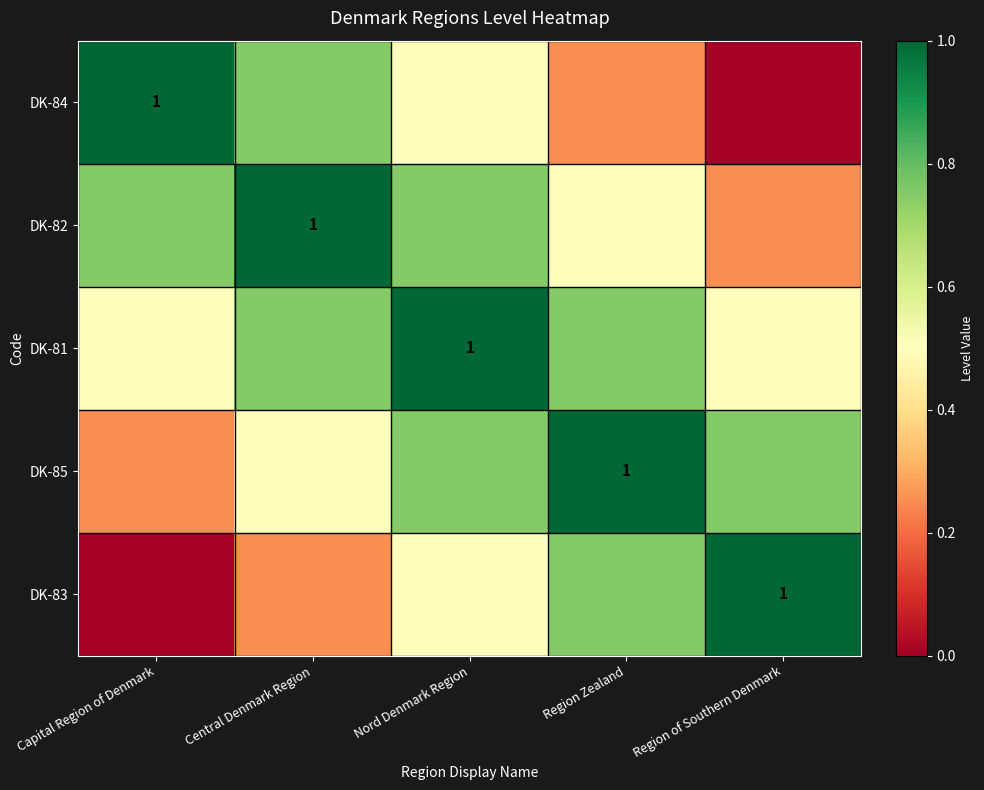

Is it true that DK-82 equals 0.8 at Nord Denmark Region?

True